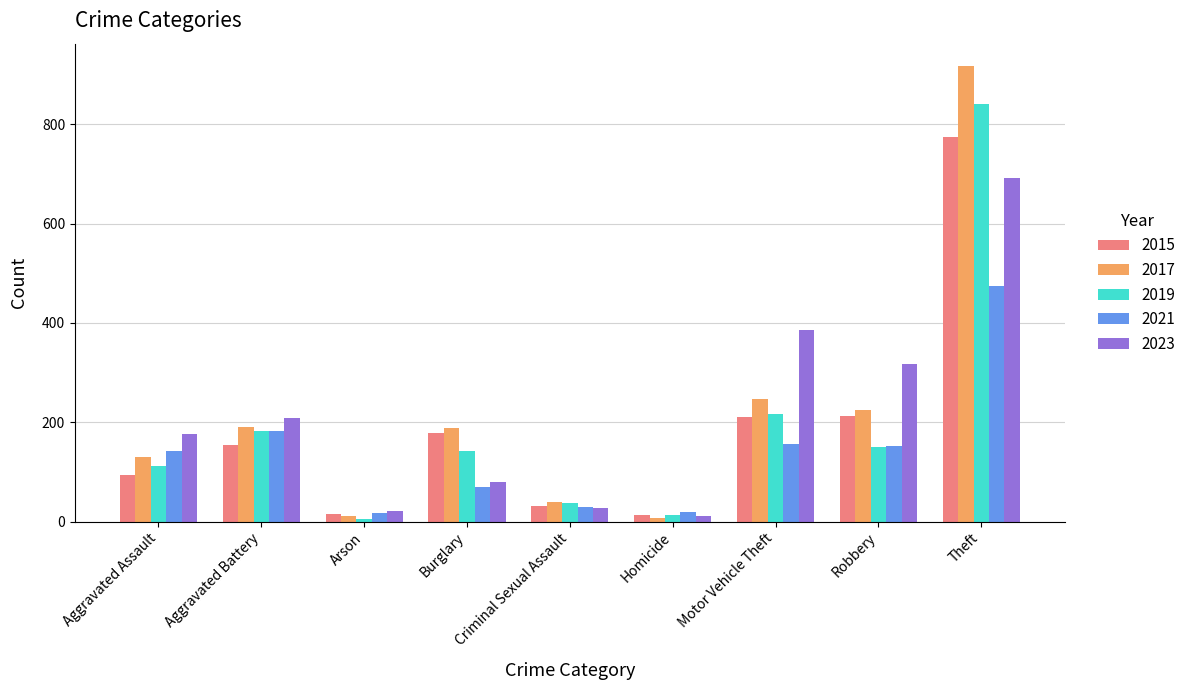

The value of 2015 at Robbery is 292. True or false?

False